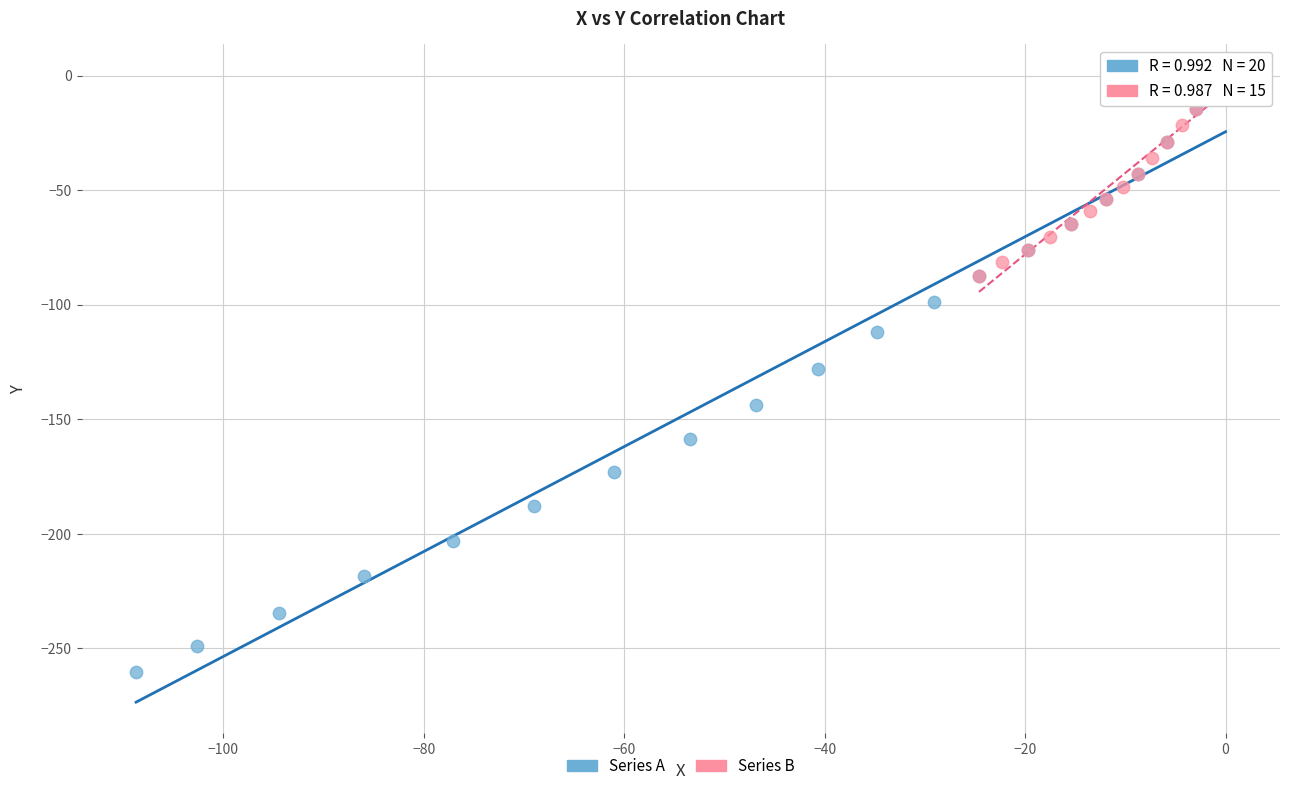

Which series contains the lowest Y value?

Series A